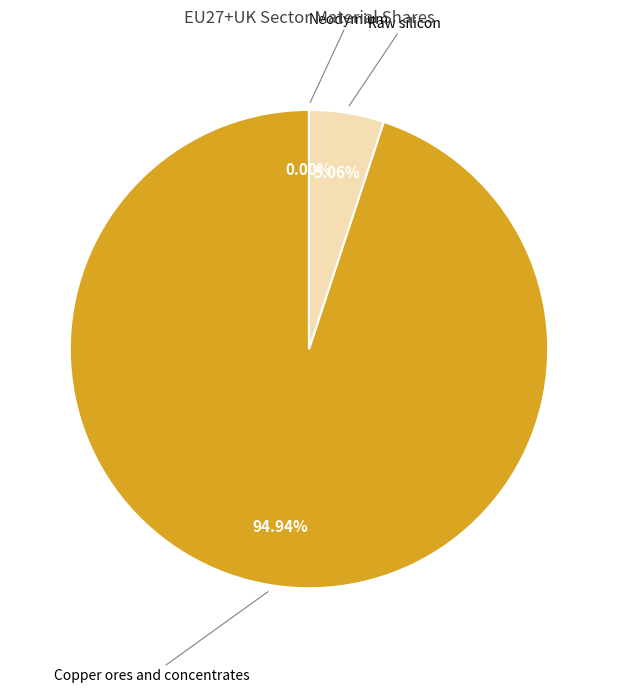

Which category accounts for the majority?

Copper ores and concentrates